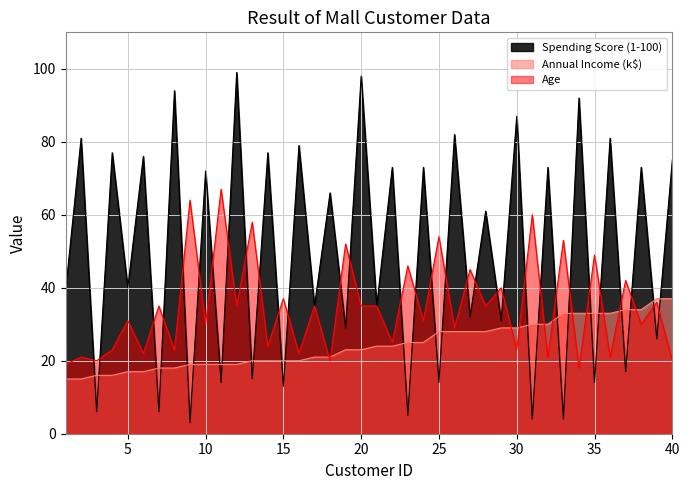

What is the total value across all series at 2?

117